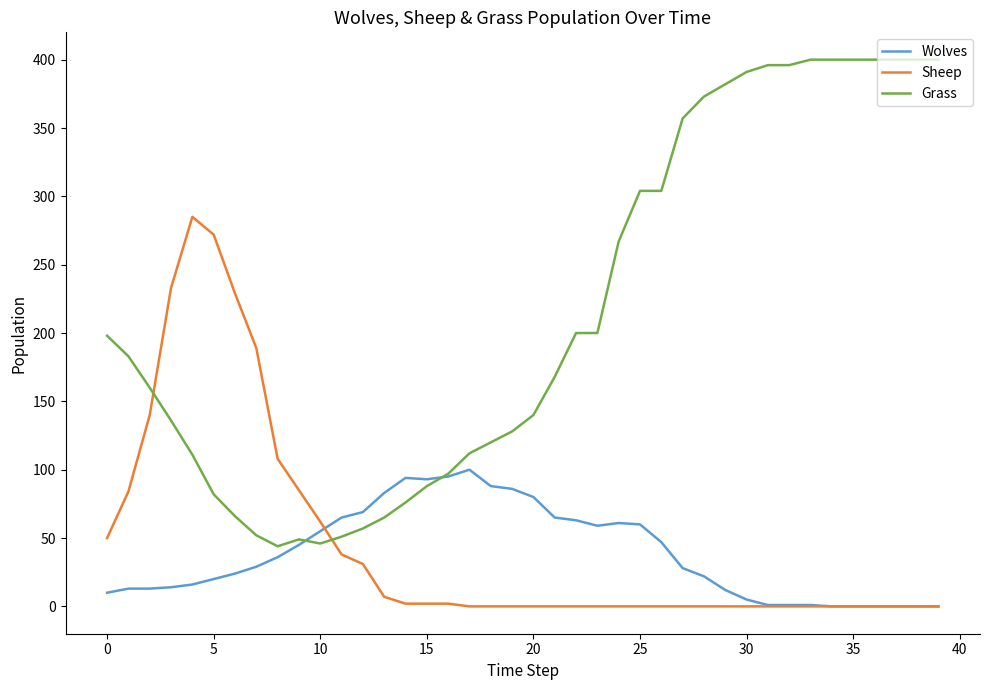

Which series has the widest spread of values?

Grass